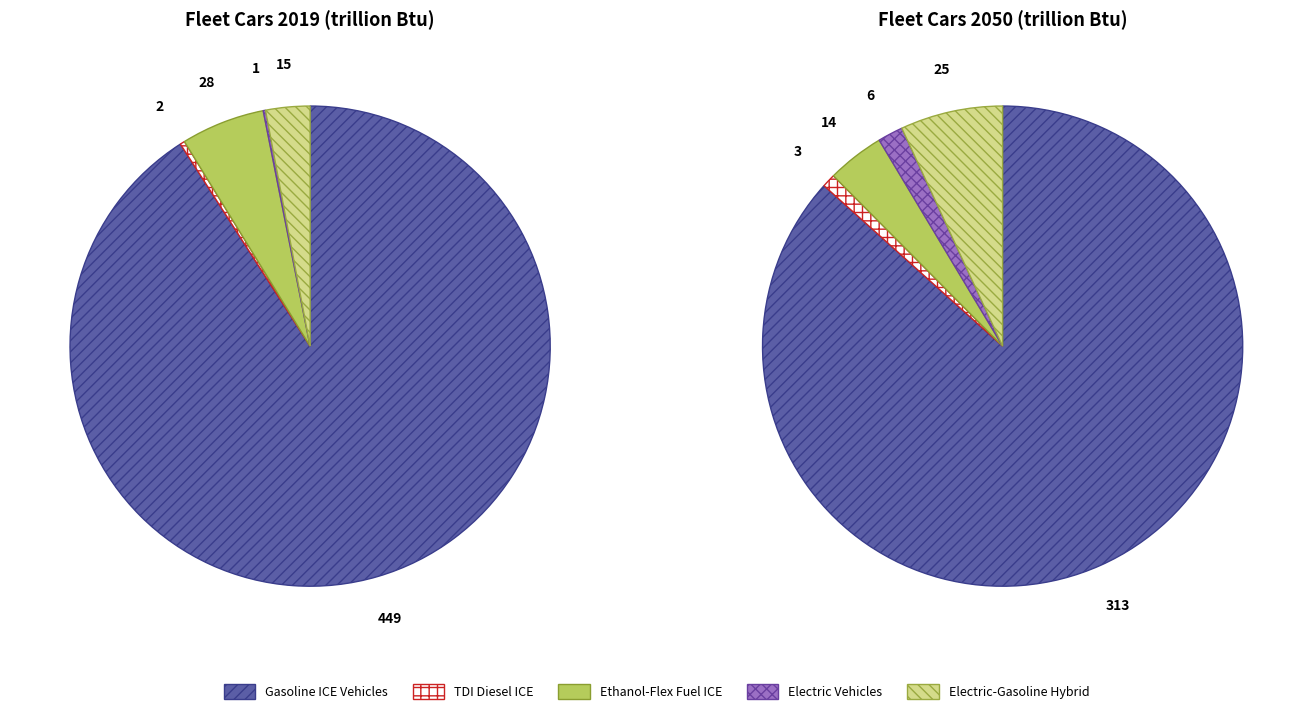

True or false: 5 accounts for 1% of the total.

False